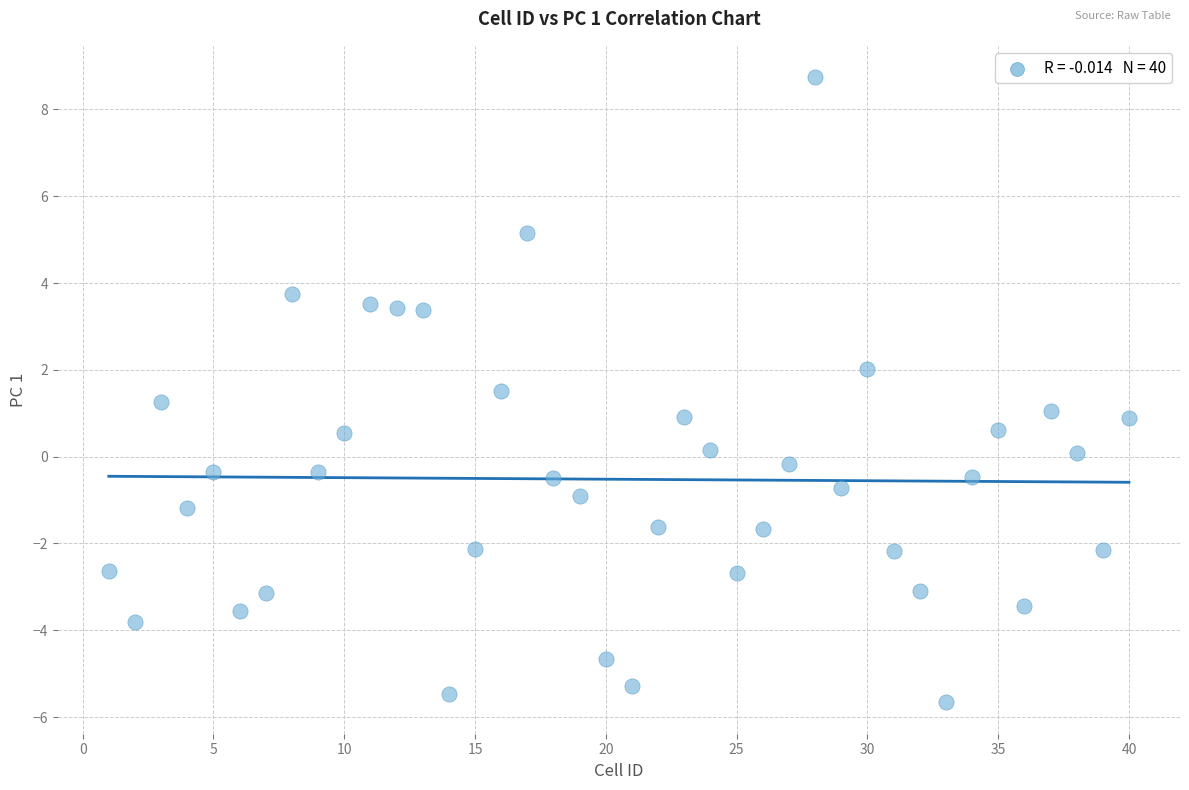

What is the range of Y values (max minus min)?

14.4